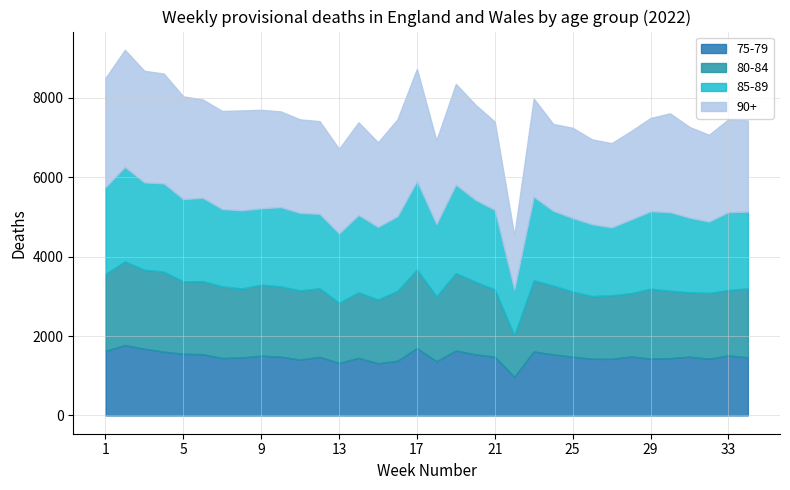

Does the chart have visible grid lines?

Yes